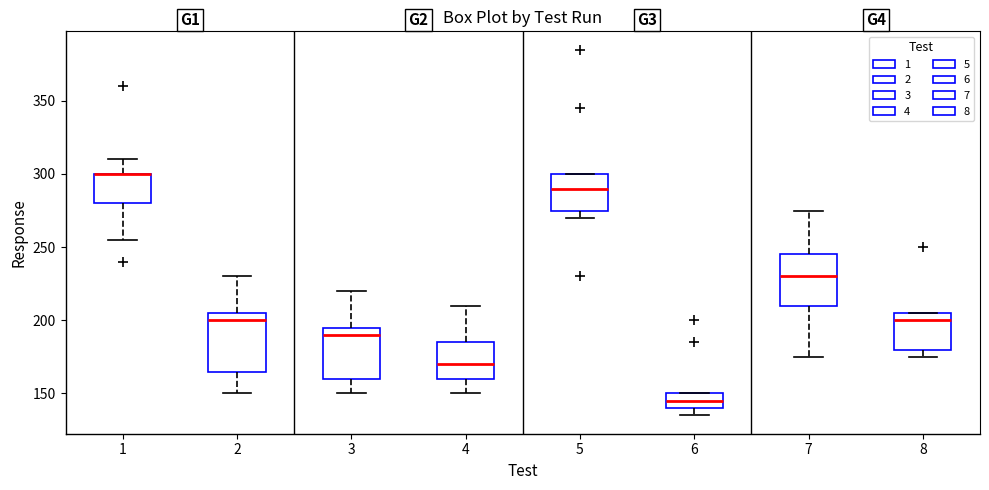

Reading left to right, read every box against the y-axis: the position of its median line, the range the box covers, and the ends of its whiskers. The values are not printed on the chart, so give them approximately, as read against the axis.

1: median 300 (drawn on the box's upper edge), box 280 to 300, whiskers 255 to 310
2: median 200, box 165 to 205, whiskers 150 to 230
3: median 190, box 160 to 195, whiskers 150 to 220
4: median 170, box 160 to 185, whiskers 150 to 210
5: median 290, box 275 to 300, whiskers 270 to 300
6: median 145, box 140 to 150, whiskers 135 to 150
7: median 230, box 210 to 245, whiskers 175 to 275
8: median 200, box 180 to 205, whiskers 175 to 205